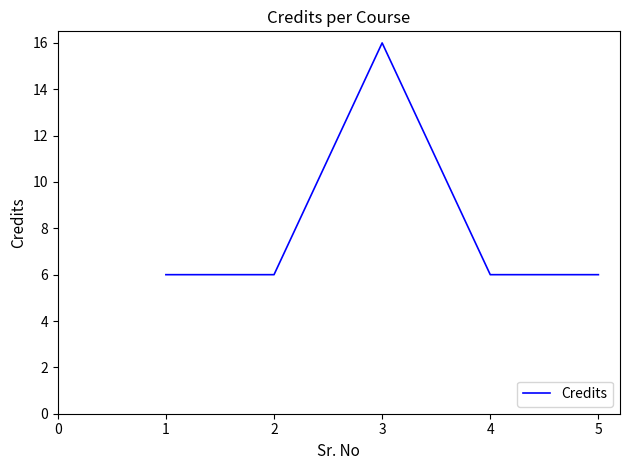

Reading right to left, list all the values displayed in this chart.

5=6	4=6	3=16	2=6	1=6